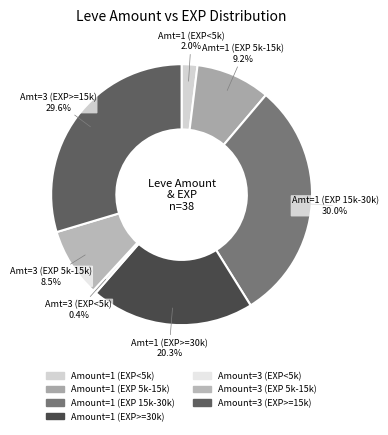

To the nearest percent, what is the average slice percentage?

14%